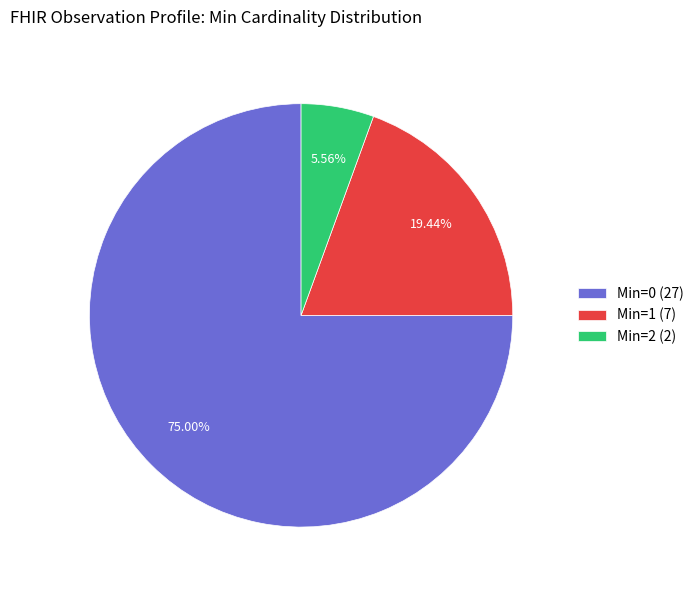

Is there a majority slice in this chart?

Yes